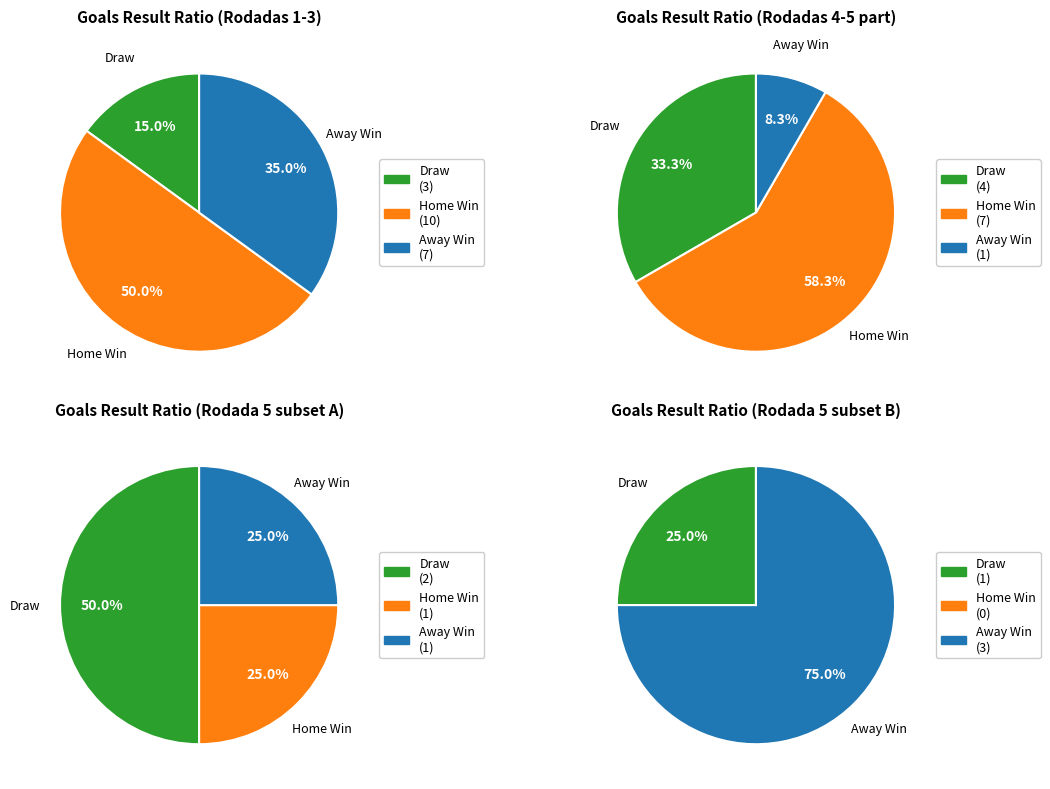

Is 1 the majority of the pie?

No